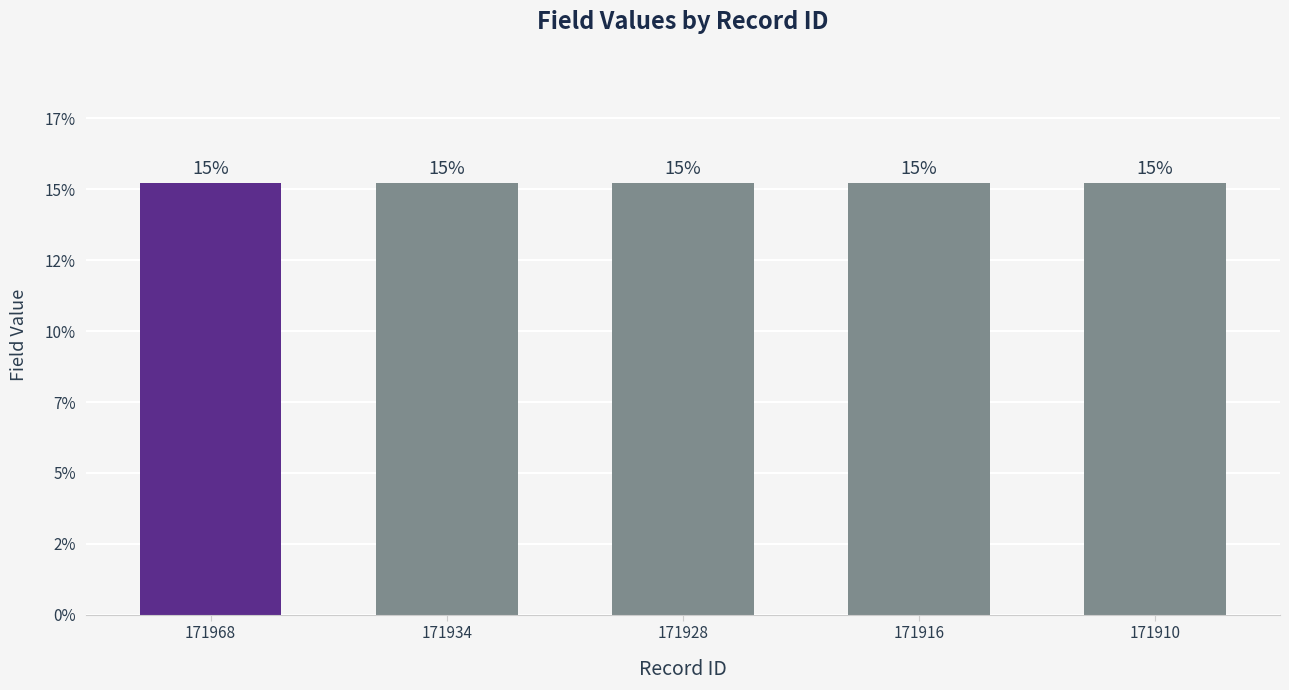

Which has a higher value, 171934 or 171916?

171934